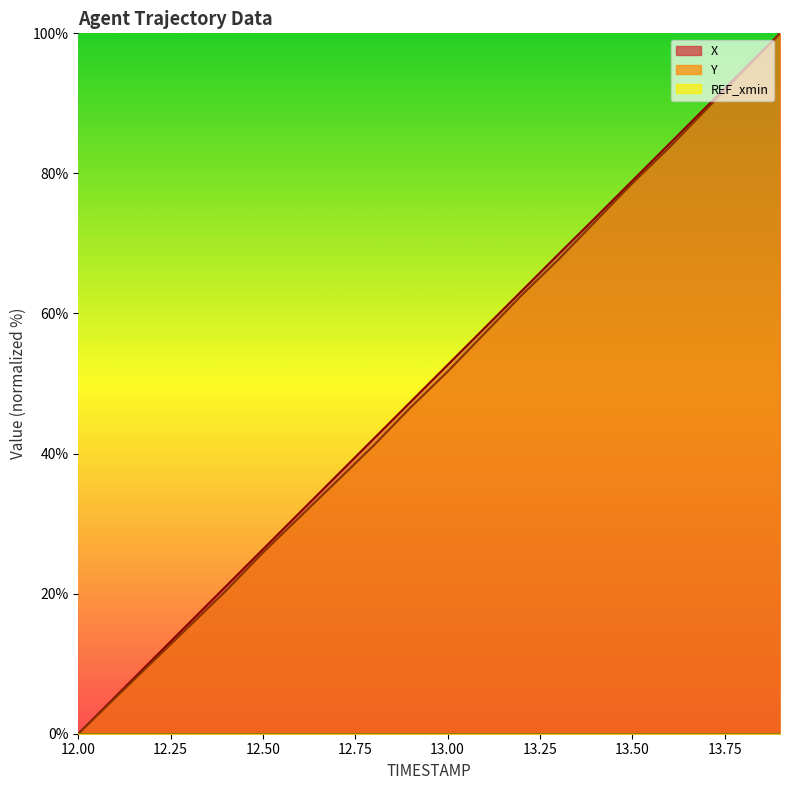

What is the maximum value shown in the chart?

100.0